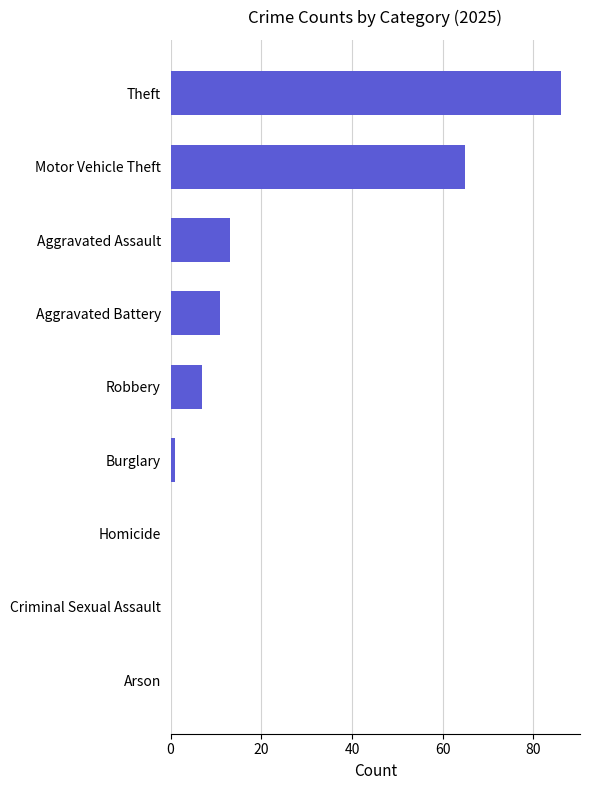

Where is the data nearest to the value 43?

Motor Vehicle Theft